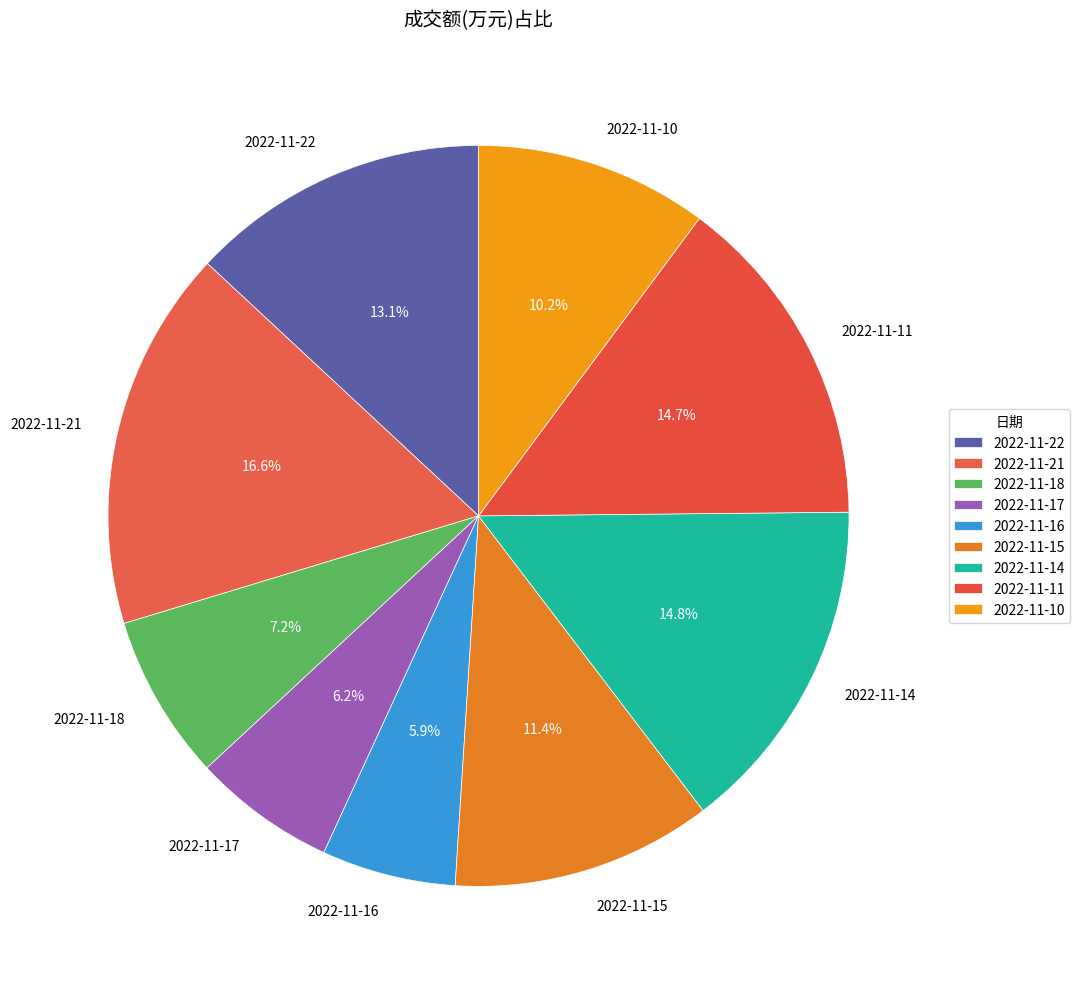

What percentage is NOT represented by 2022-11-11?

85.3%